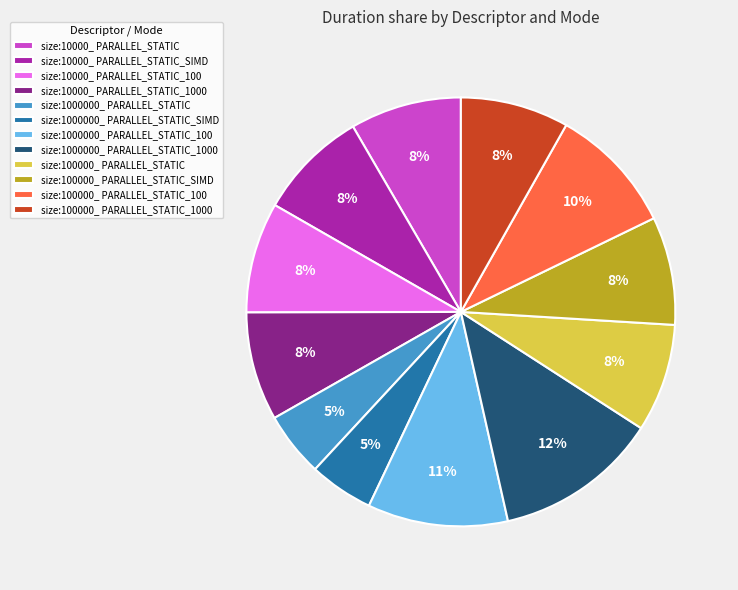

Between size:1000000_ PARALLEL_STATIC_1000 and size:1000000_ PARALLEL_STATIC_100, which is larger?

size:1000000_ PARALLEL_STATIC_1000